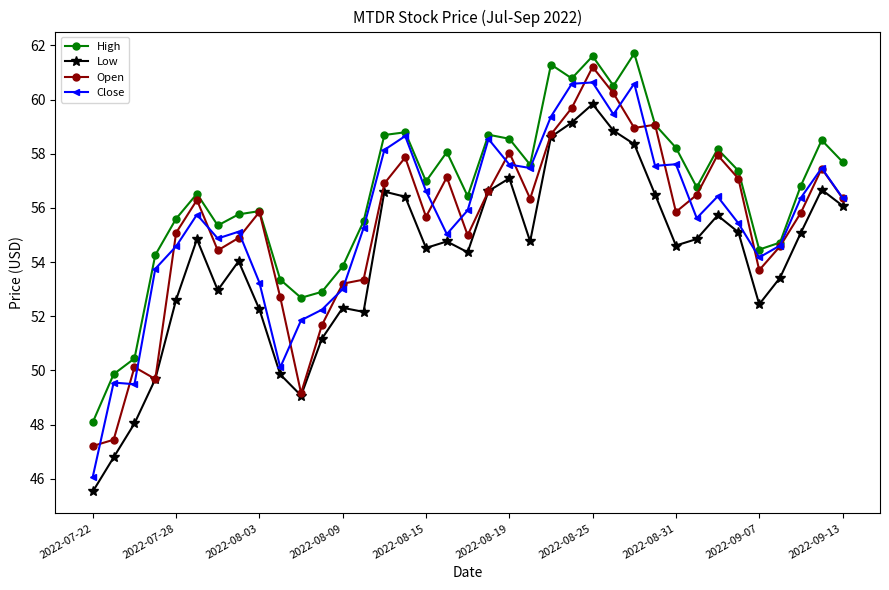

What are all the series names shown in the legend?

High, Low, Open, Close